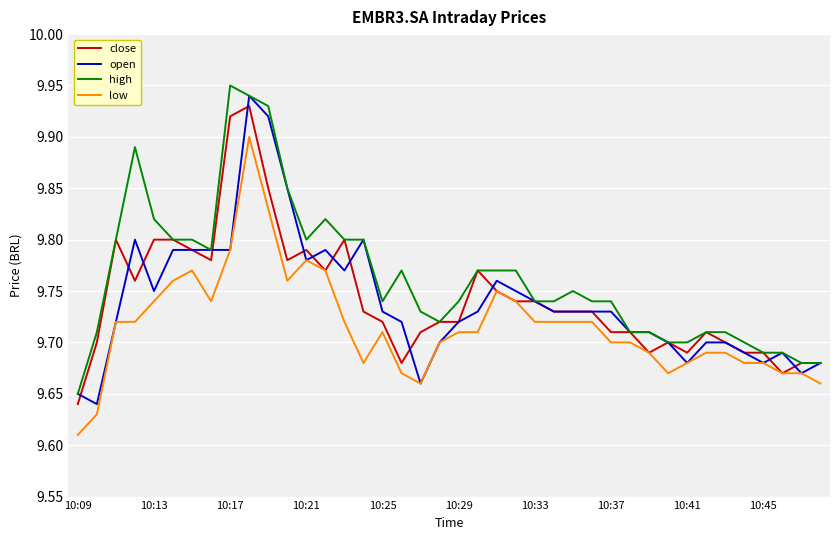

True or false: high and low cross at least once.

False